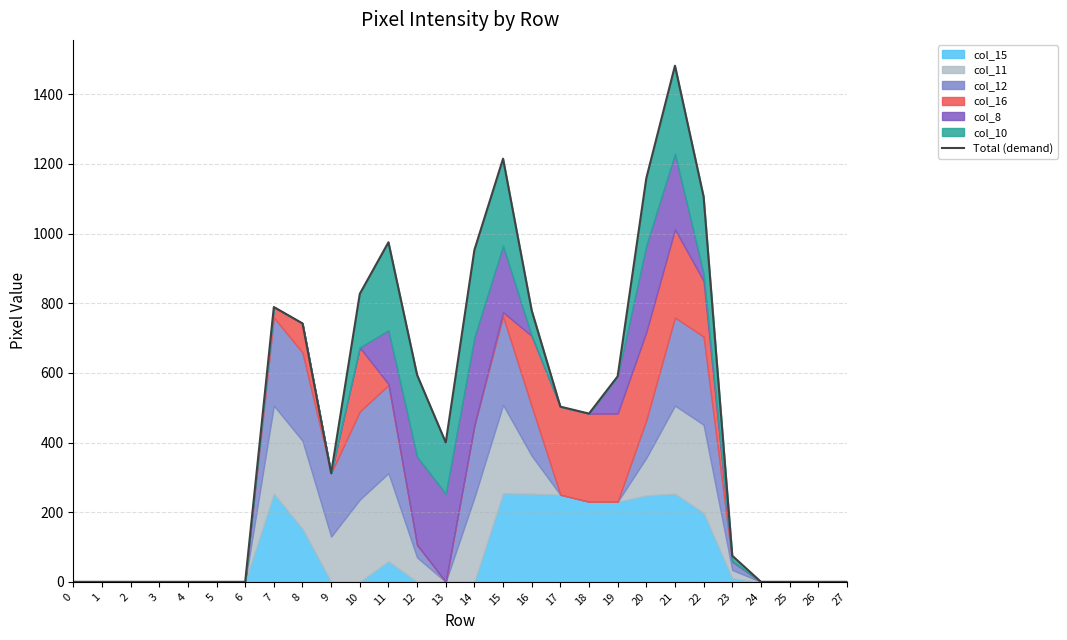

Which has a higher value, 22 or 23?

22